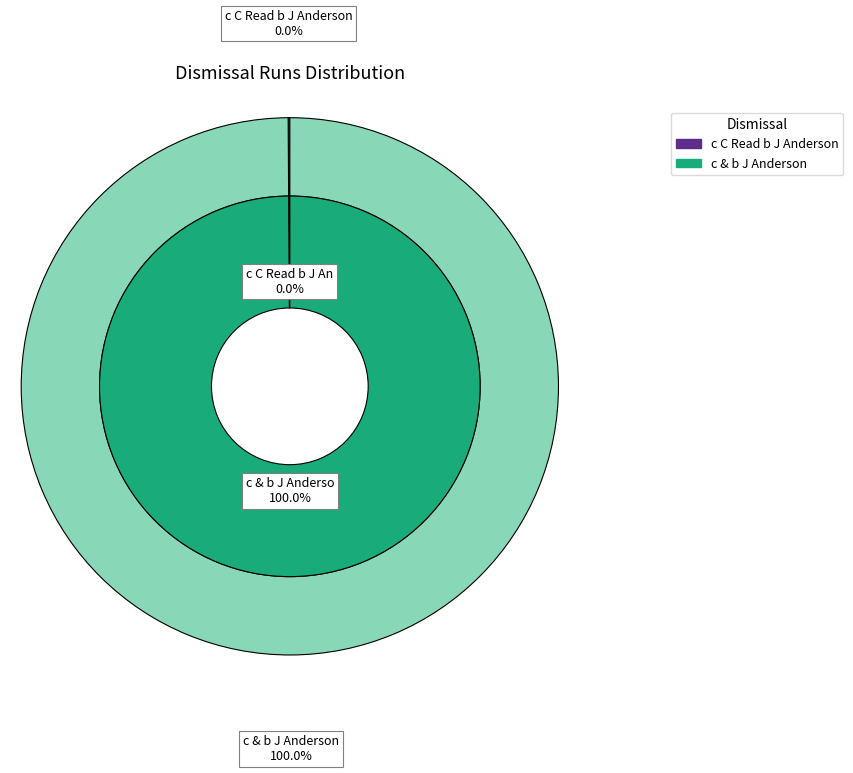

What is the change in value from c C Read b J Anderson to c & b J Anderson?

+1